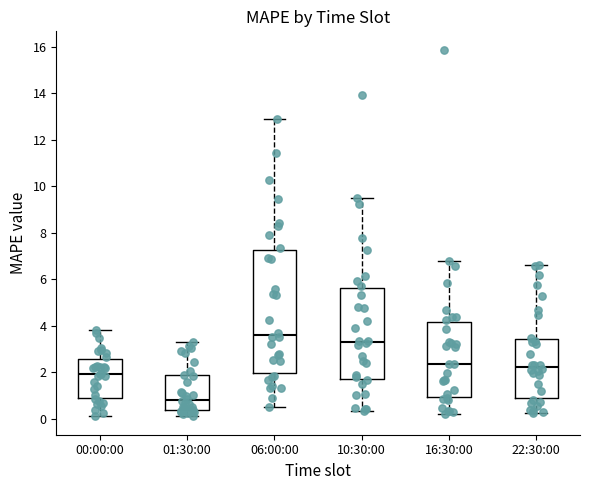

Which box is the tallest, from its lower edge to its upper edge?

06:00:00